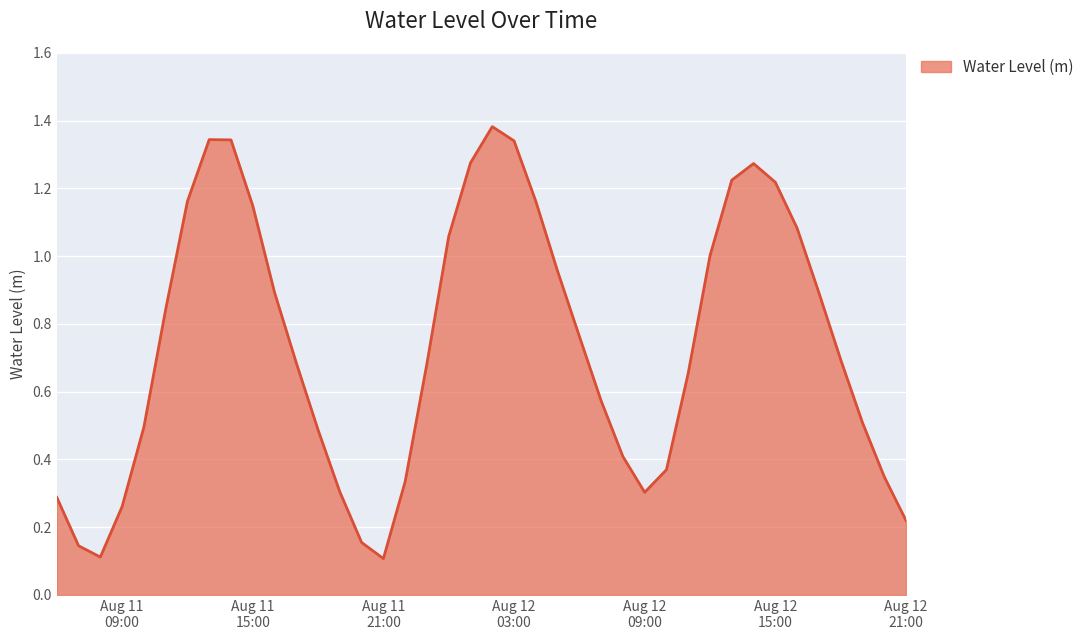

What is the label of the 7th point from the right?

Aug 12 15:00